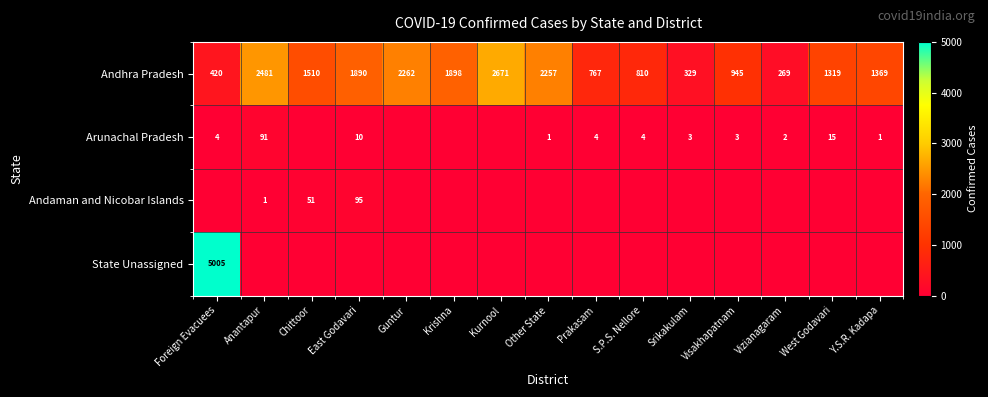

What is the difference between the second highest and second lowest values in the Andhra Pradesh series?

2152